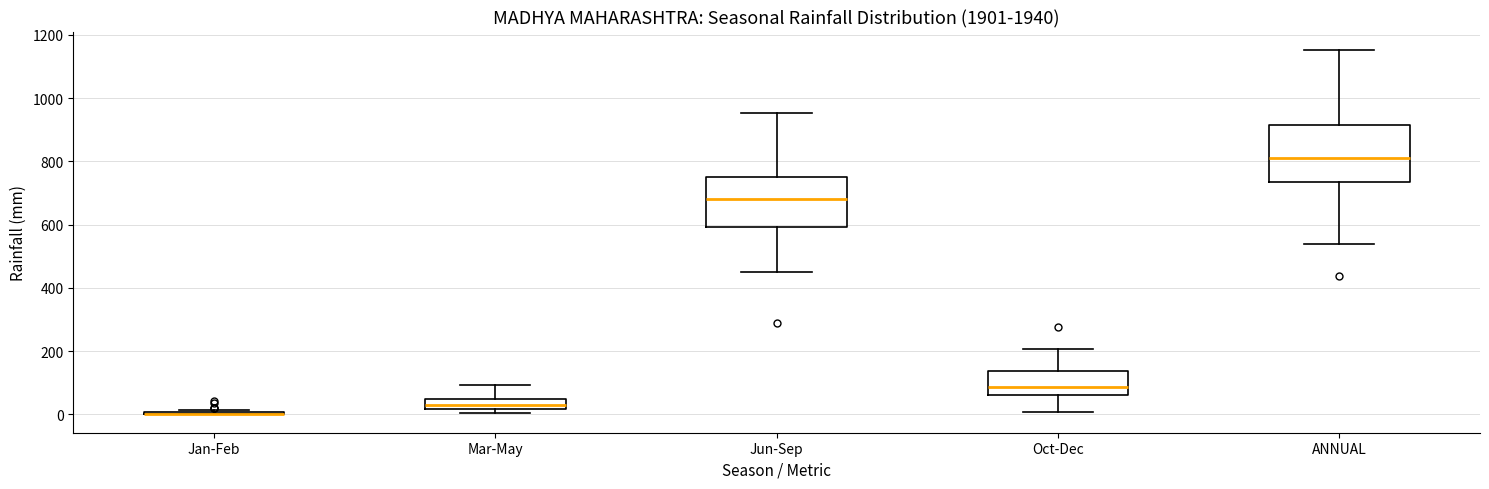

Reading left to right, read every box against the y-axis: the position of its median line, the range the box covers, and the ends of its whiskers. The values are not printed on the chart, so give them approximately, as read against the axis.

Jan-Feb: box collapsed to a line at 0, whiskers 0 to 20
Mar-May: median 20 (inside the box), box 20 to 40, whiskers 0 to 100
Jun-Sep: median 680, box 600 to 760, whiskers 440 to 960
Oct-Dec: median 80, box 60 to 140, whiskers 0 to 200
ANNUAL: median 820, box 740 to 920, whiskers 540 to 1160